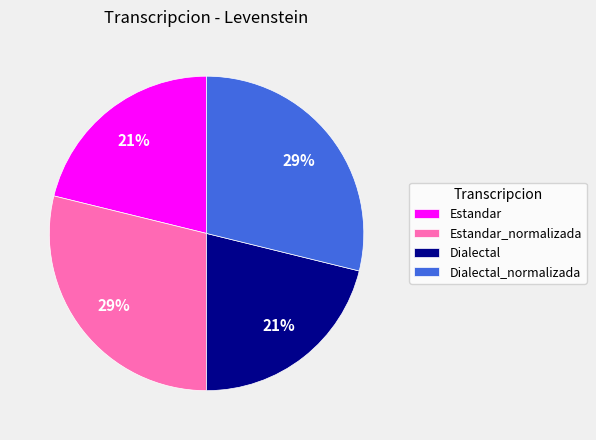

To the nearest percent, what percentage of the pie is Estandar?

21%